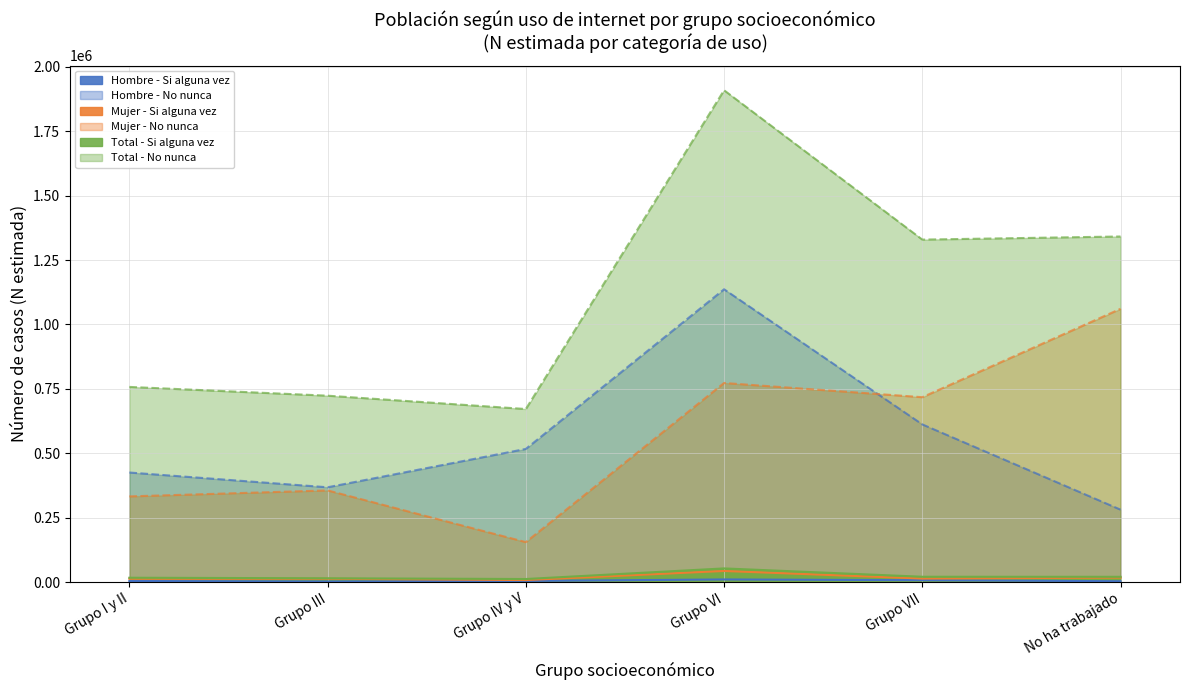

What is the spread (max minus min) of values at Grupo IV y V?

667656